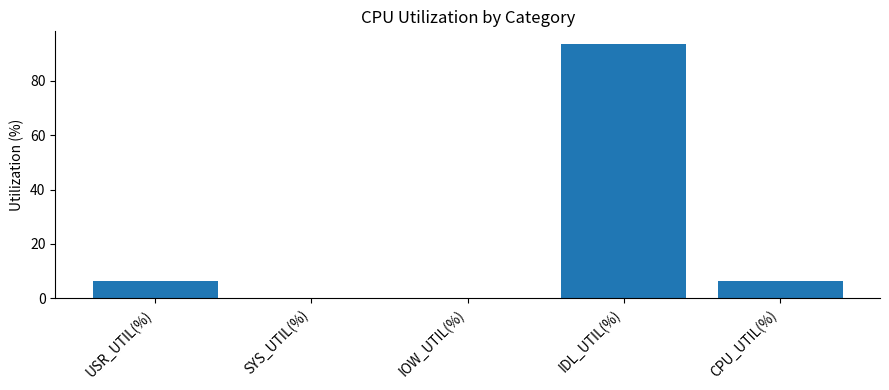

The value at IDL_UTIL(%) is 45.6. True or false?

False